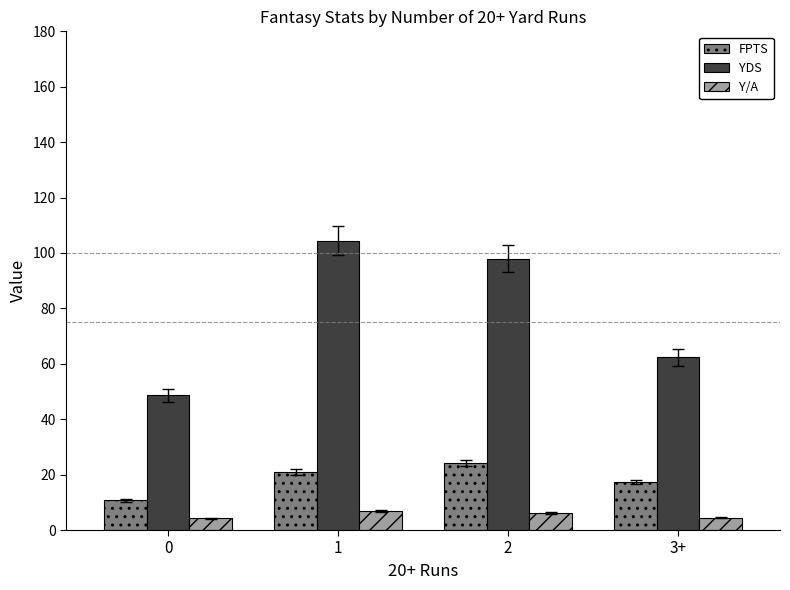

What is the difference between the maximum and second lowest values in the FPTS series?

6.9